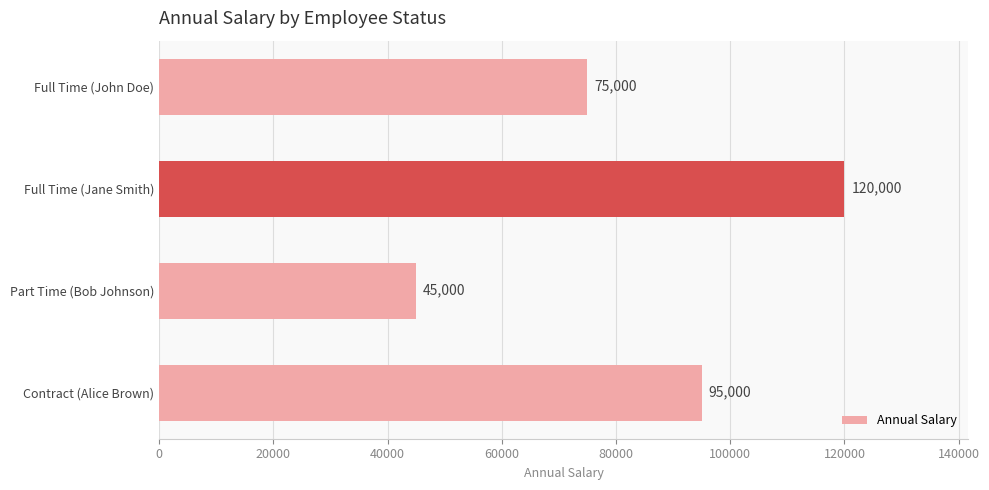

What is the sum of all values?

335000